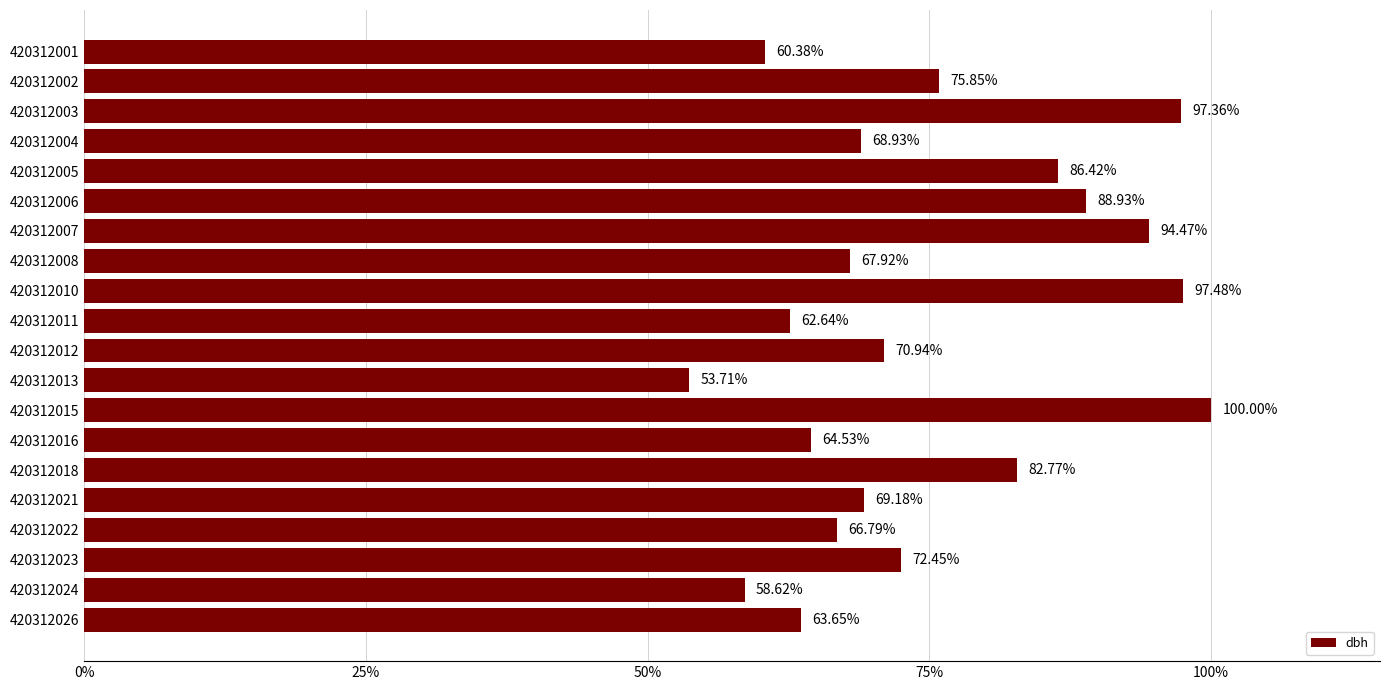

What is the difference between the maximum and minimum values?

0.5